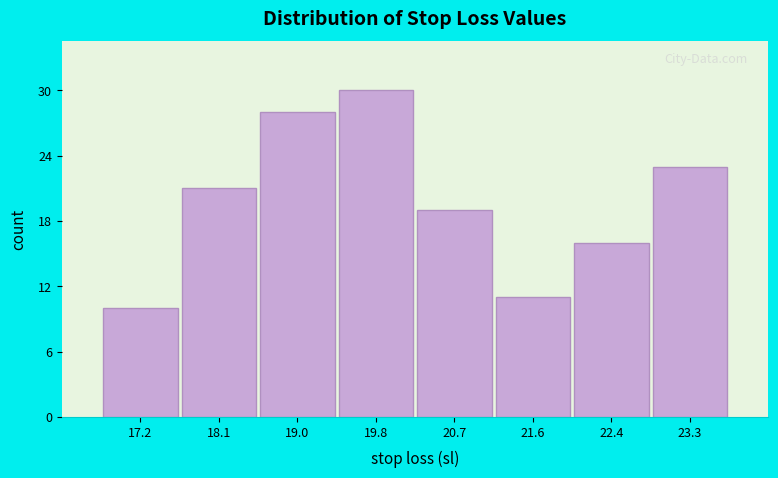

Reading right to left, what are all the values shown in this chart?

23.3=23	22.4=16	21.6=11	20.7=19	19.8=30	19.0=28	18.1=21	17.2=10